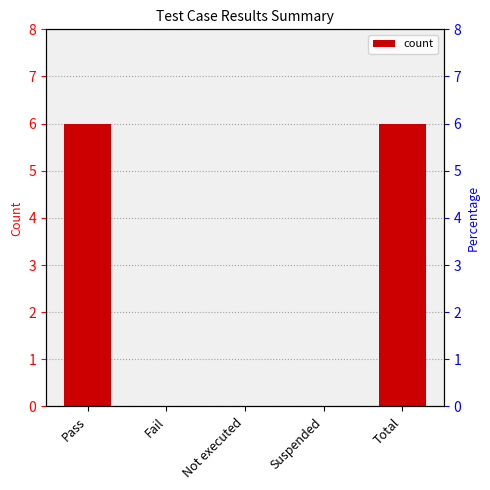

How many data points are above 0?

2